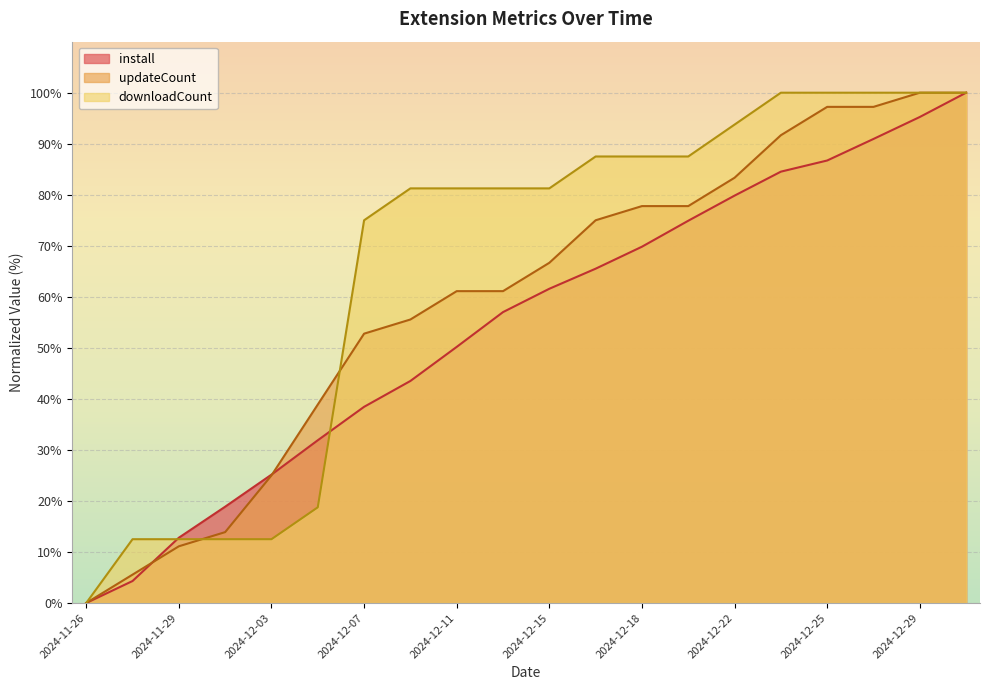

Reading left to right, extract all data points from this chart.

install: 0.0	4.3	12.8	18.9	25.2	31.9	38.4	43.5	50.2	57.0	61.6	65.5	69.8	74.9	79.8	84.5	86.7	90.9	95.2	100.0
updateCount: 0.0	5.6	11.1	13.9	25.0	38.9	52.8	55.6	61.1	61.1	66.7	75.0	77.8	77.8	83.3	91.7	97.2	97.2	100.0	100.0
downloadCount: 0.0	12.5	12.5	12.5	12.5	18.8	75.0	81.2	81.2	81.2	81.2	87.5	87.5	87.5	93.8	100.0	100.0	100.0	100.0	100.0